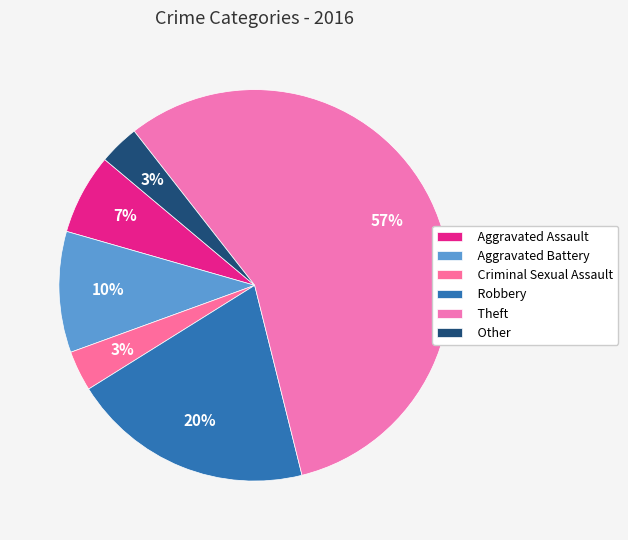

The Robbery slice represents 20% of the pie. True or false?

True